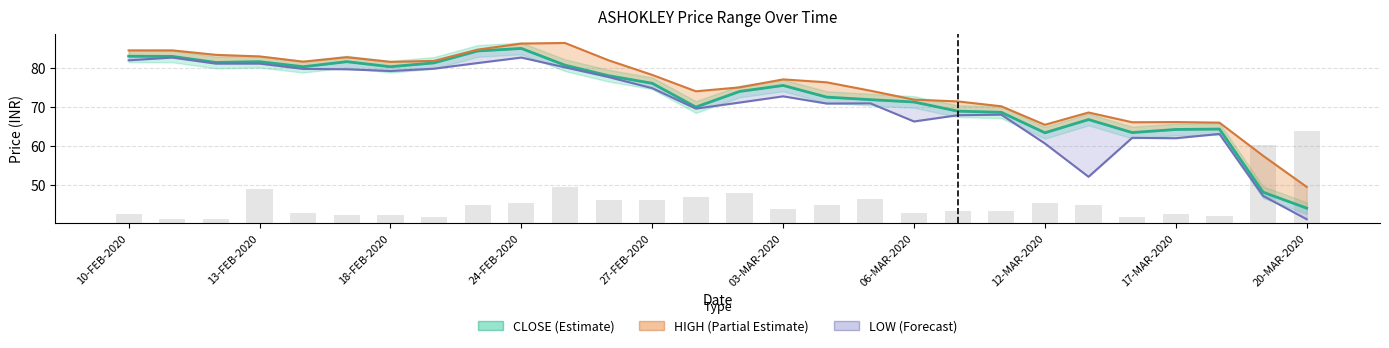

Reading left to right, extract all data points from this chart.

CLOSE (Estimate): 83.0	82.9	81.3	81.5	80.2	81.5	80.2	81.2	84.3	85.0	80.7	78.0	76.0	69.9	73.9	75.5	72.5	71.8	71.2	68.8	68.5	63.3	66.7	63.4	64.2	64.2	48.0	44.0
HIGH (Partial Estimate): 84.5	84.5	83.3	82.9	81.5	82.7	81.5	81.8	84.7	86.2	86.3	81.9	78.2	74.0	75.0	77.0	76.2	74.1	71.8	71.3	70.1	65.3	68.5	66.0	66.0	65.9	57.4	49.4
LOW (Forecast): 81.9	82.6	81.0	81.0	79.7	79.6	79.2	79.8	81.2	82.6	80.1	77.6	74.8	69.5	71.0	72.7	70.8	70.8	66.2	67.8	68.0	60.5	52.0	62.0	61.9	63.0	47.1	41.1